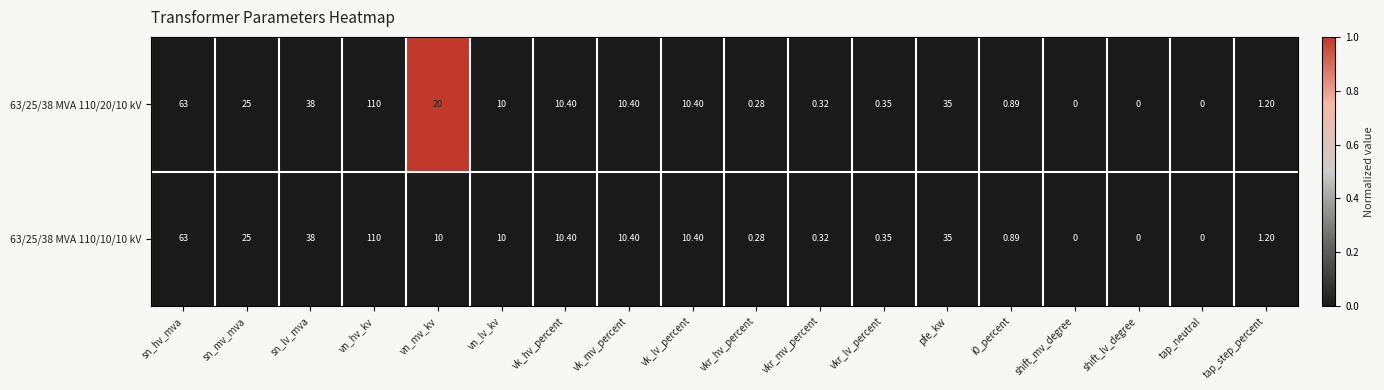

Where is 63/25/38 MVA 110/20/10 kV nearest to the value 55?

sn_hv_mva